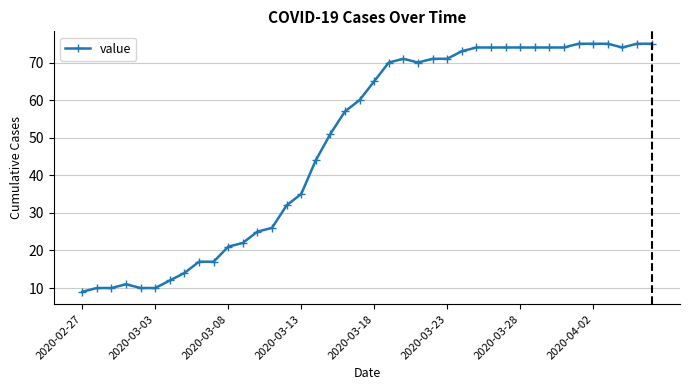

What is the difference between the second highest and second lowest values?

65